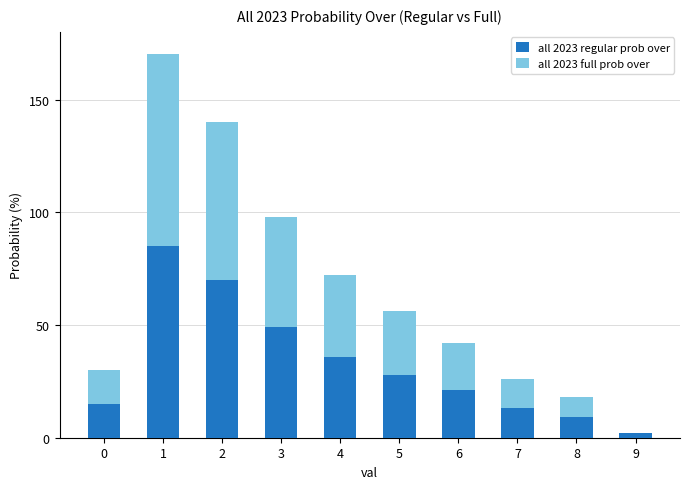

What is the maximum value for all 2023 regular prob over?

85